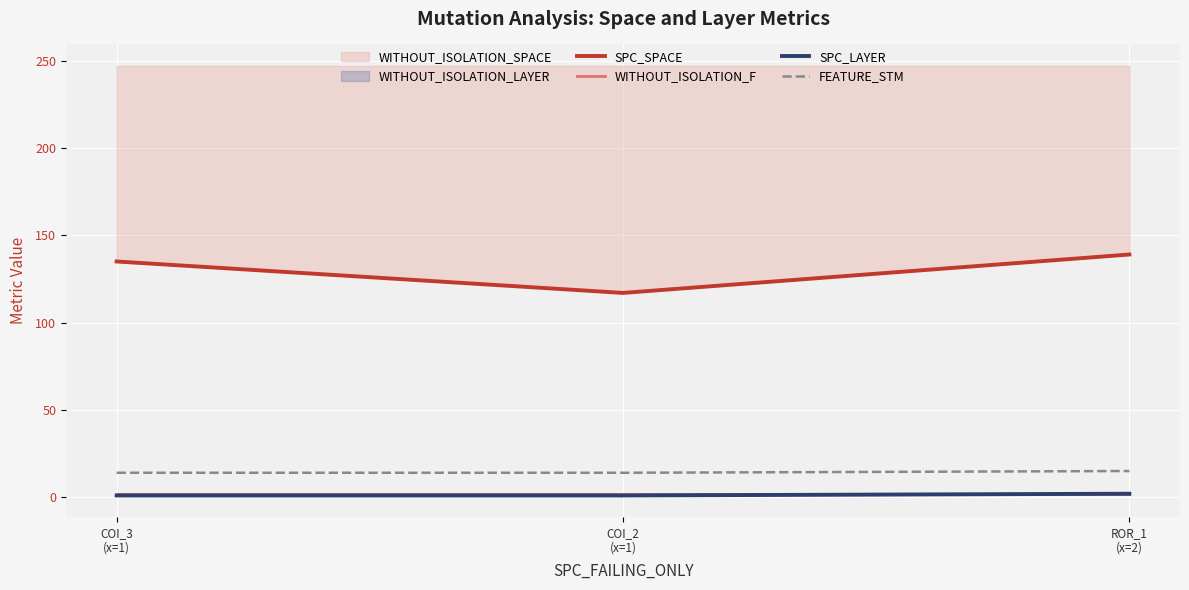

Between COI_3
(x=1) and COI_2
(x=1), which is larger?

COI_3
(x=1)